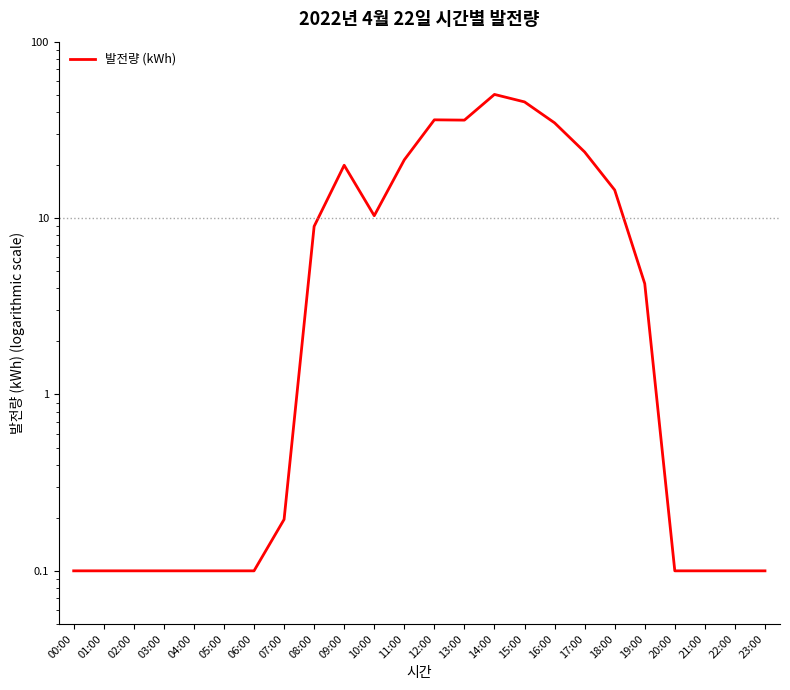

What is the greatest value displayed?

50.2